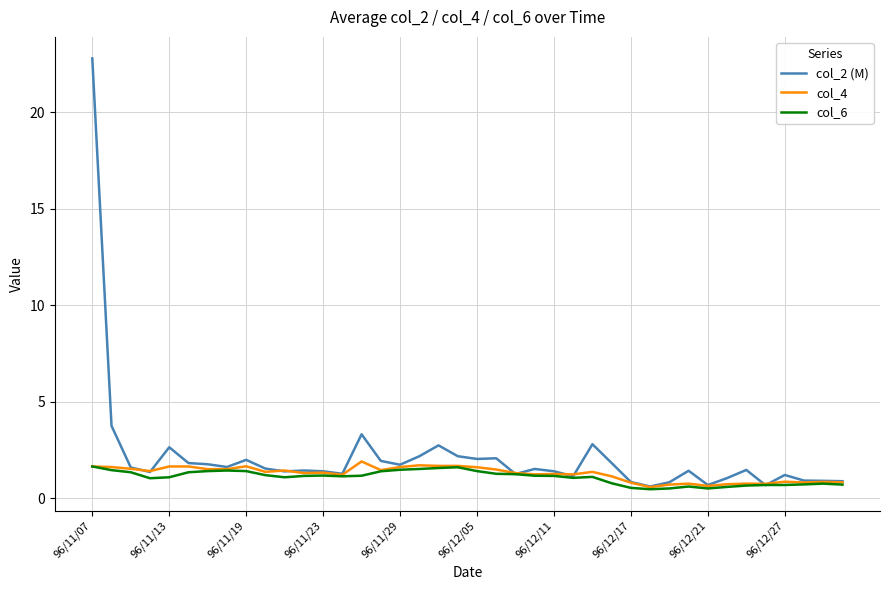

Which series has the largest range (max minus min)?

col_2 (M)